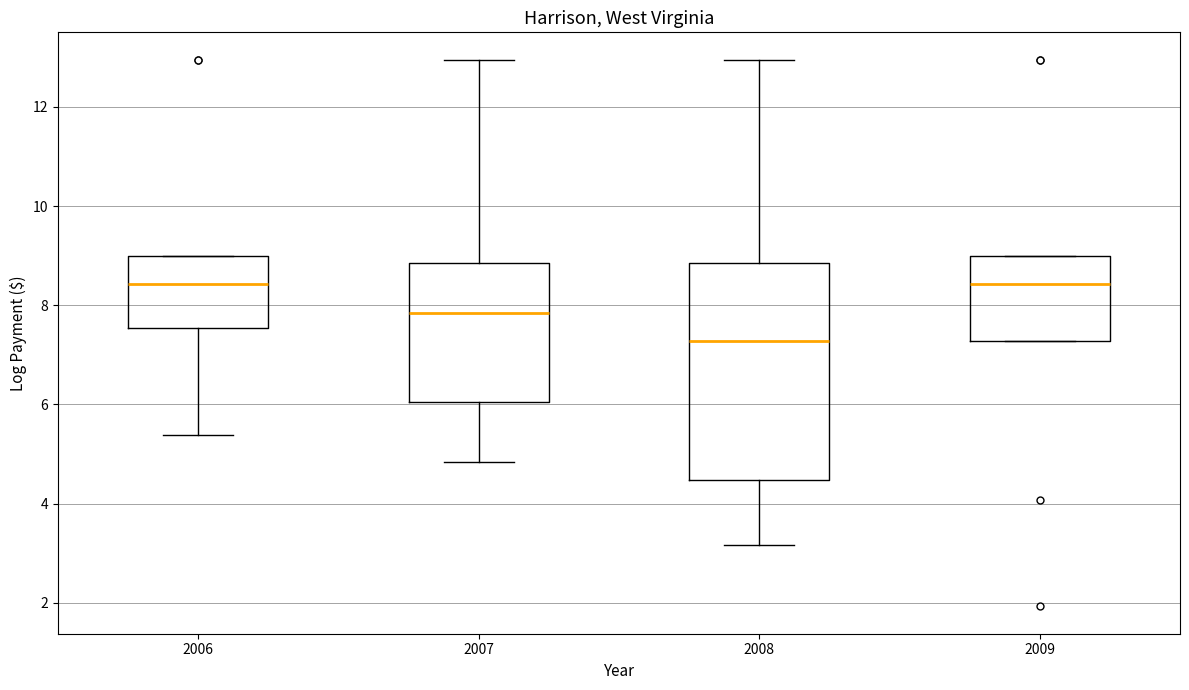

Reading left to right, read every box against the y-axis: the position of its median line, the range the box covers, and the ends of its whiskers. The values are not printed on the chart, so give them approximately, as read against the axis.

2006: median 8.4, box 7.6 to 9.0, whiskers 5.4 to 9.0
2007: median 7.8, box 6.0 to 8.8, whiskers 4.8 to 13.0
2008: median 7.2, box 4.4 to 8.8, whiskers 3.2 to 13.0
2009: median 8.4, box 7.2 to 9.0, whiskers 7.2 to 9.0